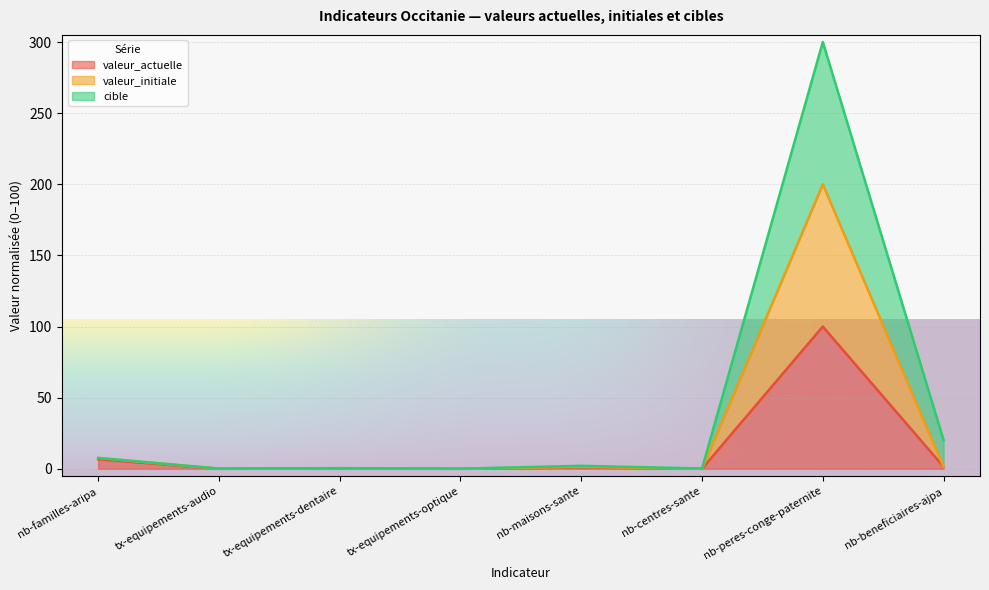

How many lines are shown in the chart?

3